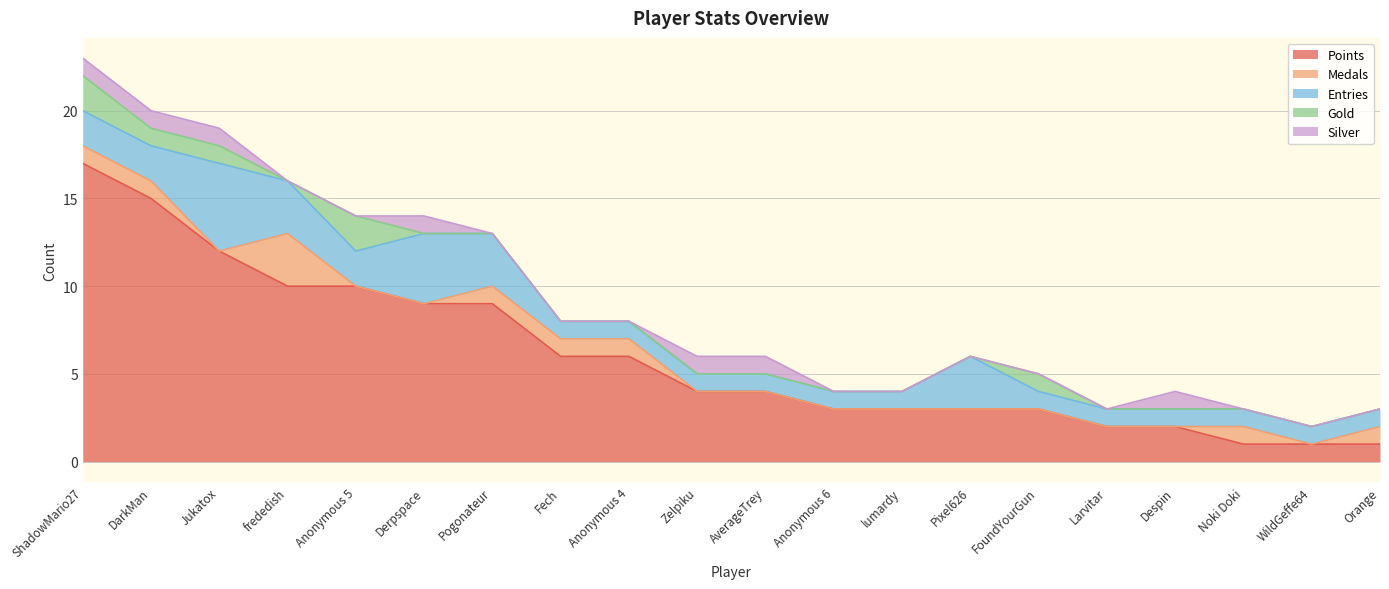

What is the difference between the maximum and minimum values in the Gold series?

2